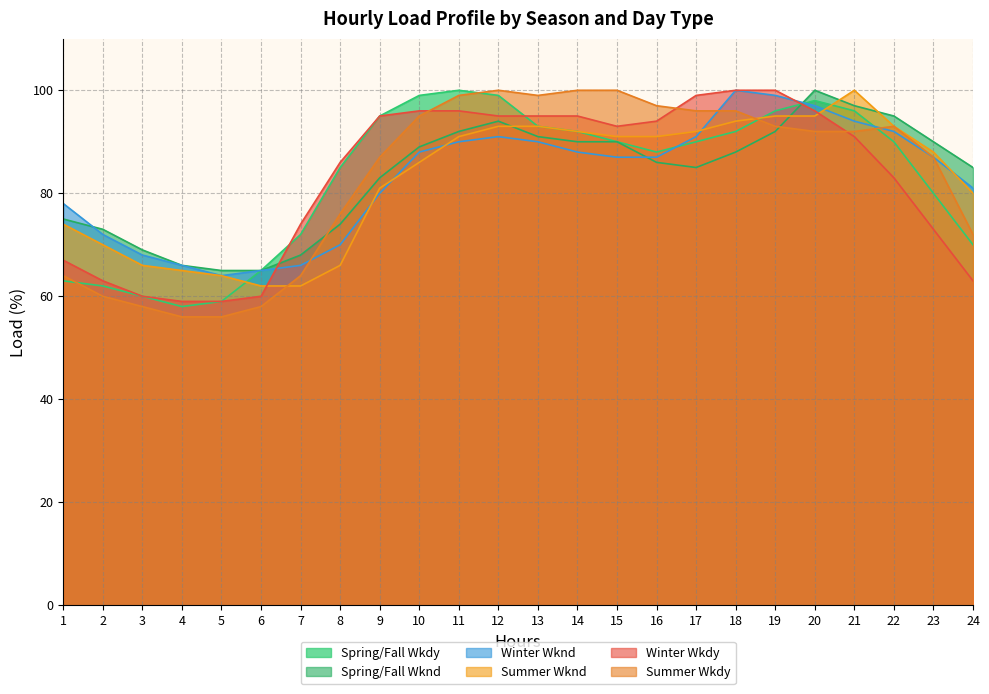

At how many categories does at least one series exceed 67?

21